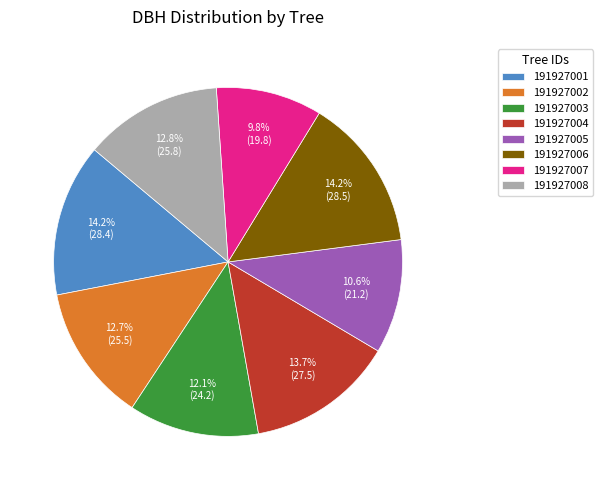

What is the total percentage of 191927007 and 191927008?

22.6%